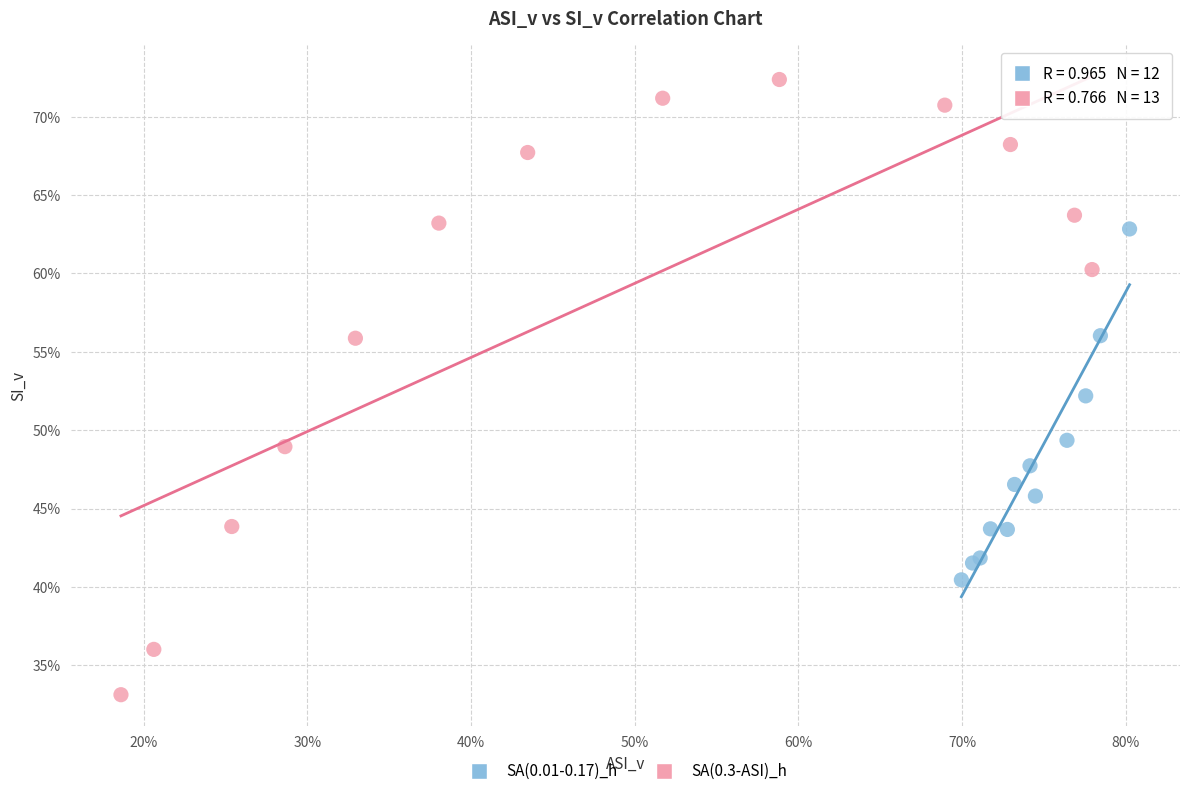

What are all the series names shown in the legend?

SA(0.01-0.17)_h, SA(0.3-ASI)_h